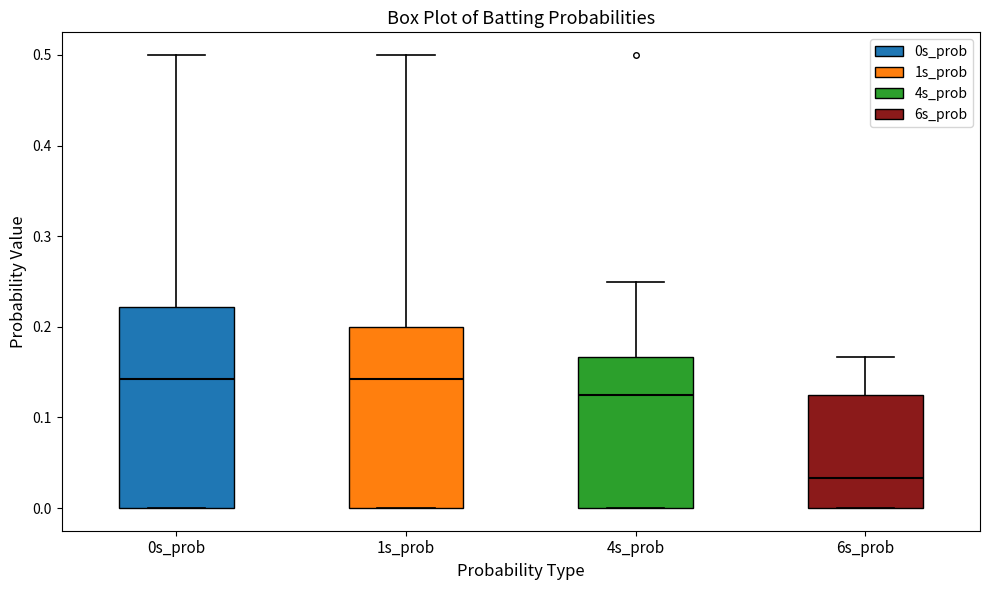

Reading left to right, transcribe this box plot: for each box, give where its median line is, the range the box spans, and where its two whiskers end, as read against the y-axis. The values are not printed on the chart, so give them approximately, as read against the axis.

0s_prob: median 0.14, box 0.00 to 0.22, whiskers 0.00 to 0.50
1s_prob: median 0.14, box 0.00 to 0.20, whiskers 0.00 to 0.50
4s_prob: median 0.13, box 0.00 to 0.17, whiskers 0.00 to 0.25
6s_prob: median 0.03, box 0.00 to 0.13, whiskers 0.00 to 0.17